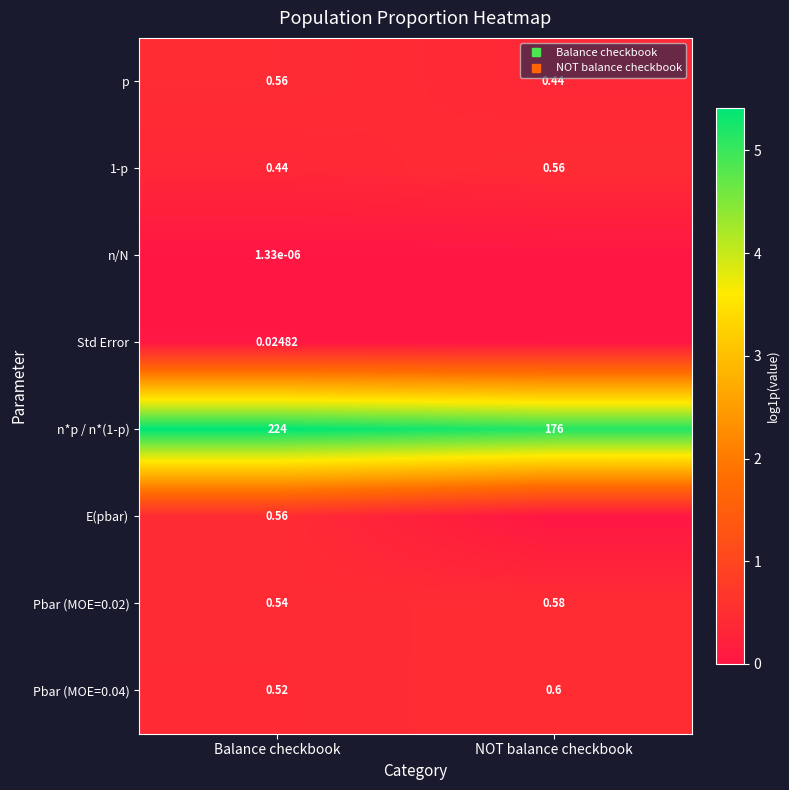

List the series in order of their peak value, highest first.

n*p / n*(1-p), Pbar (MOE=0.04), Pbar (MOE=0.02), p, 1-p, E(pbar), Std Error, n/N